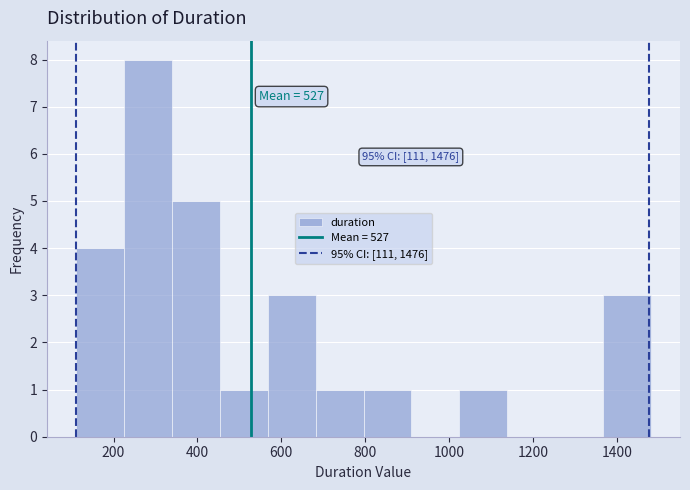

Over which range of the x-axis is the bar tallest?

220 to 340